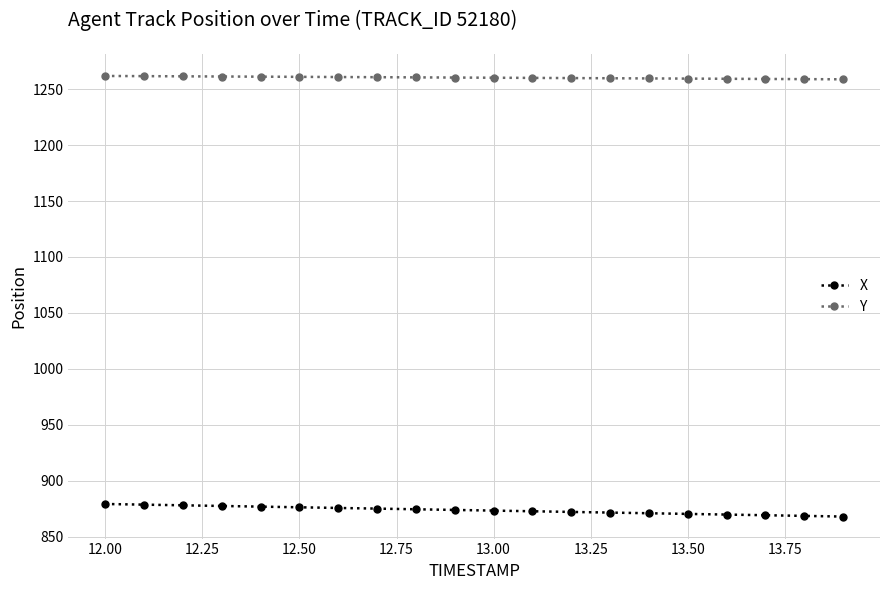

What is the highest value of the Y series?

1261.8